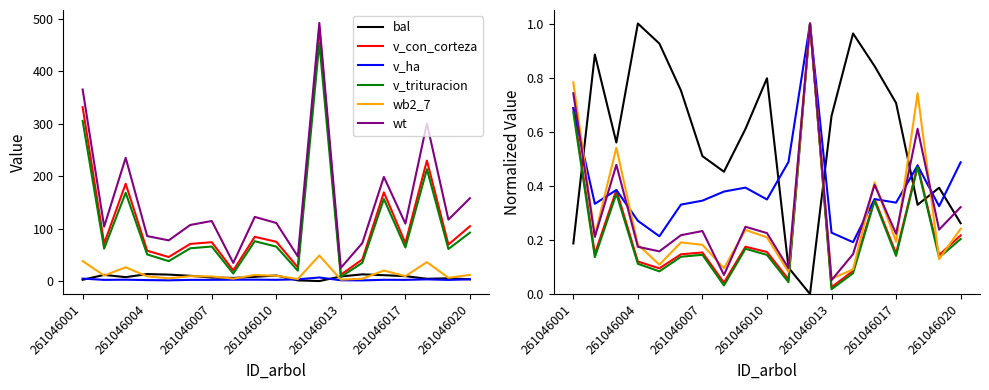

Which series changed the most between 11 and 16?

v_trituracion